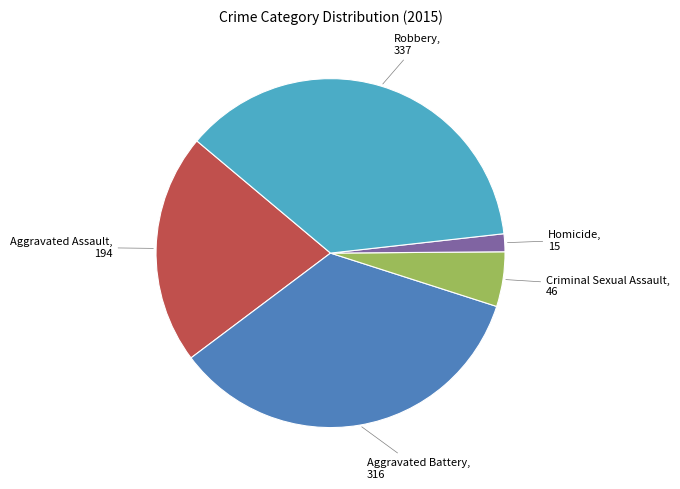

The Criminal Sexual Assault slice represents 5% of the pie. True or false?

True